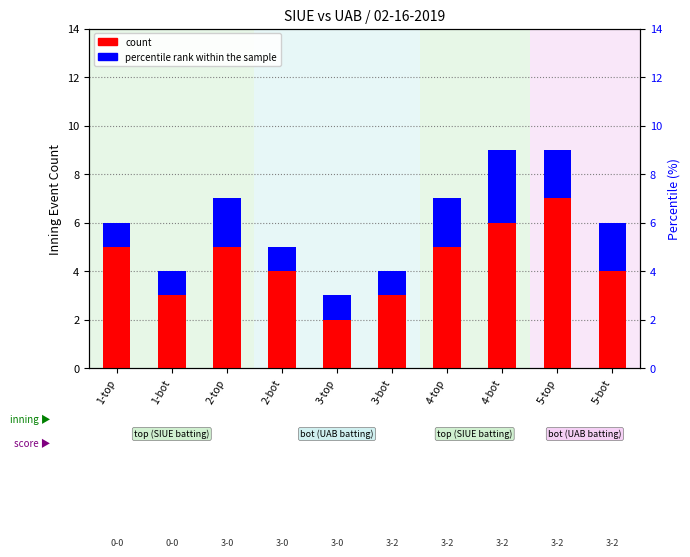

What position from the right is 2-bot?

7